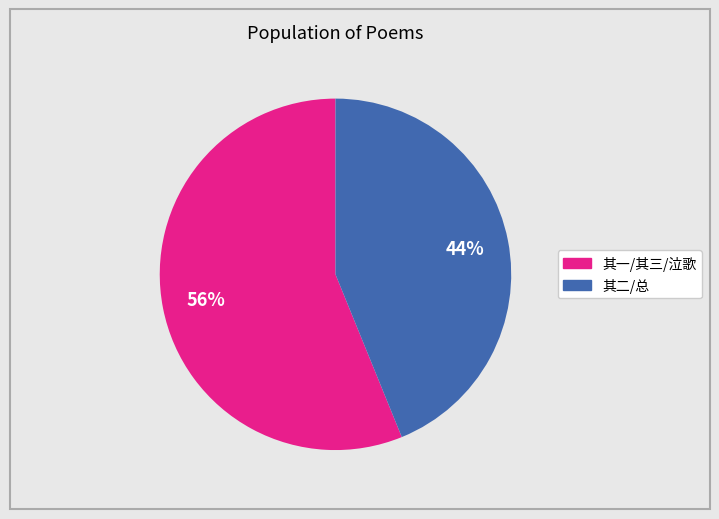

Is there any slice that represents more than half of the pie?

Yes